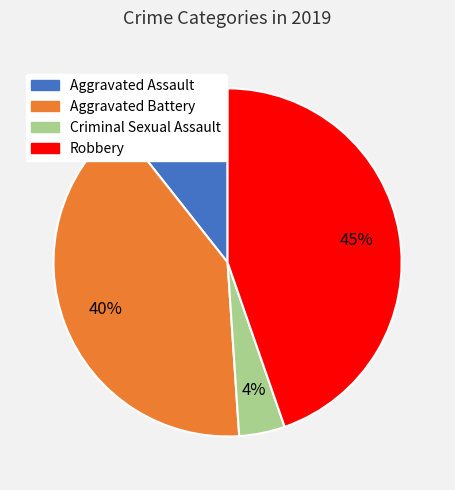

How many segments does this pie chart have?

4